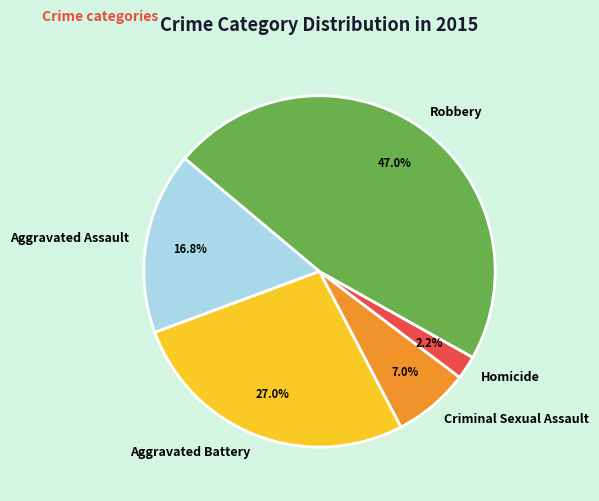

Rank the categories by value from lowest to highest.

Homicide, Criminal Sexual Assault, Aggravated Assault, Aggravated Battery, Robbery